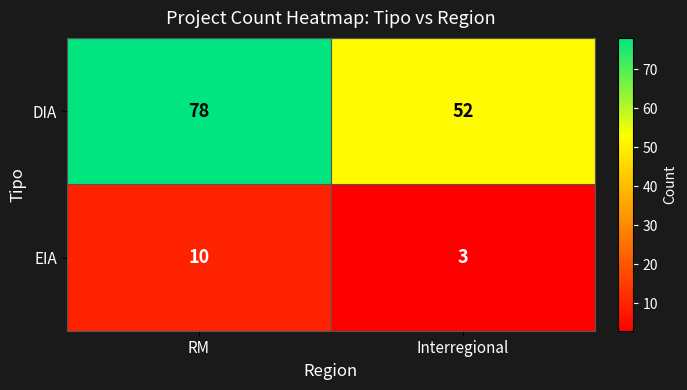

Is it true that DIA equals 24 at Interregional?

False